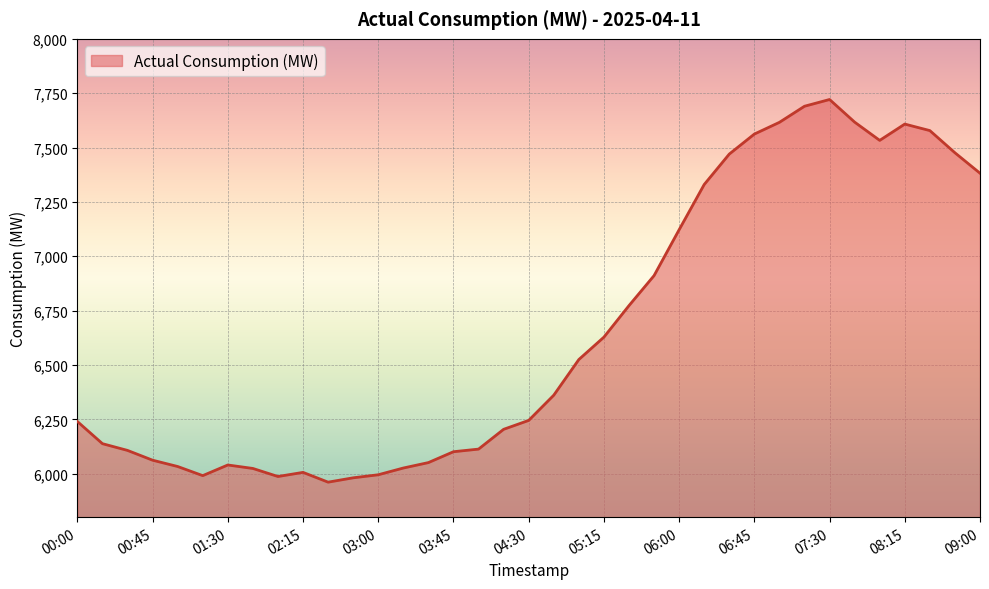

How many distinct data groups are displayed?

1